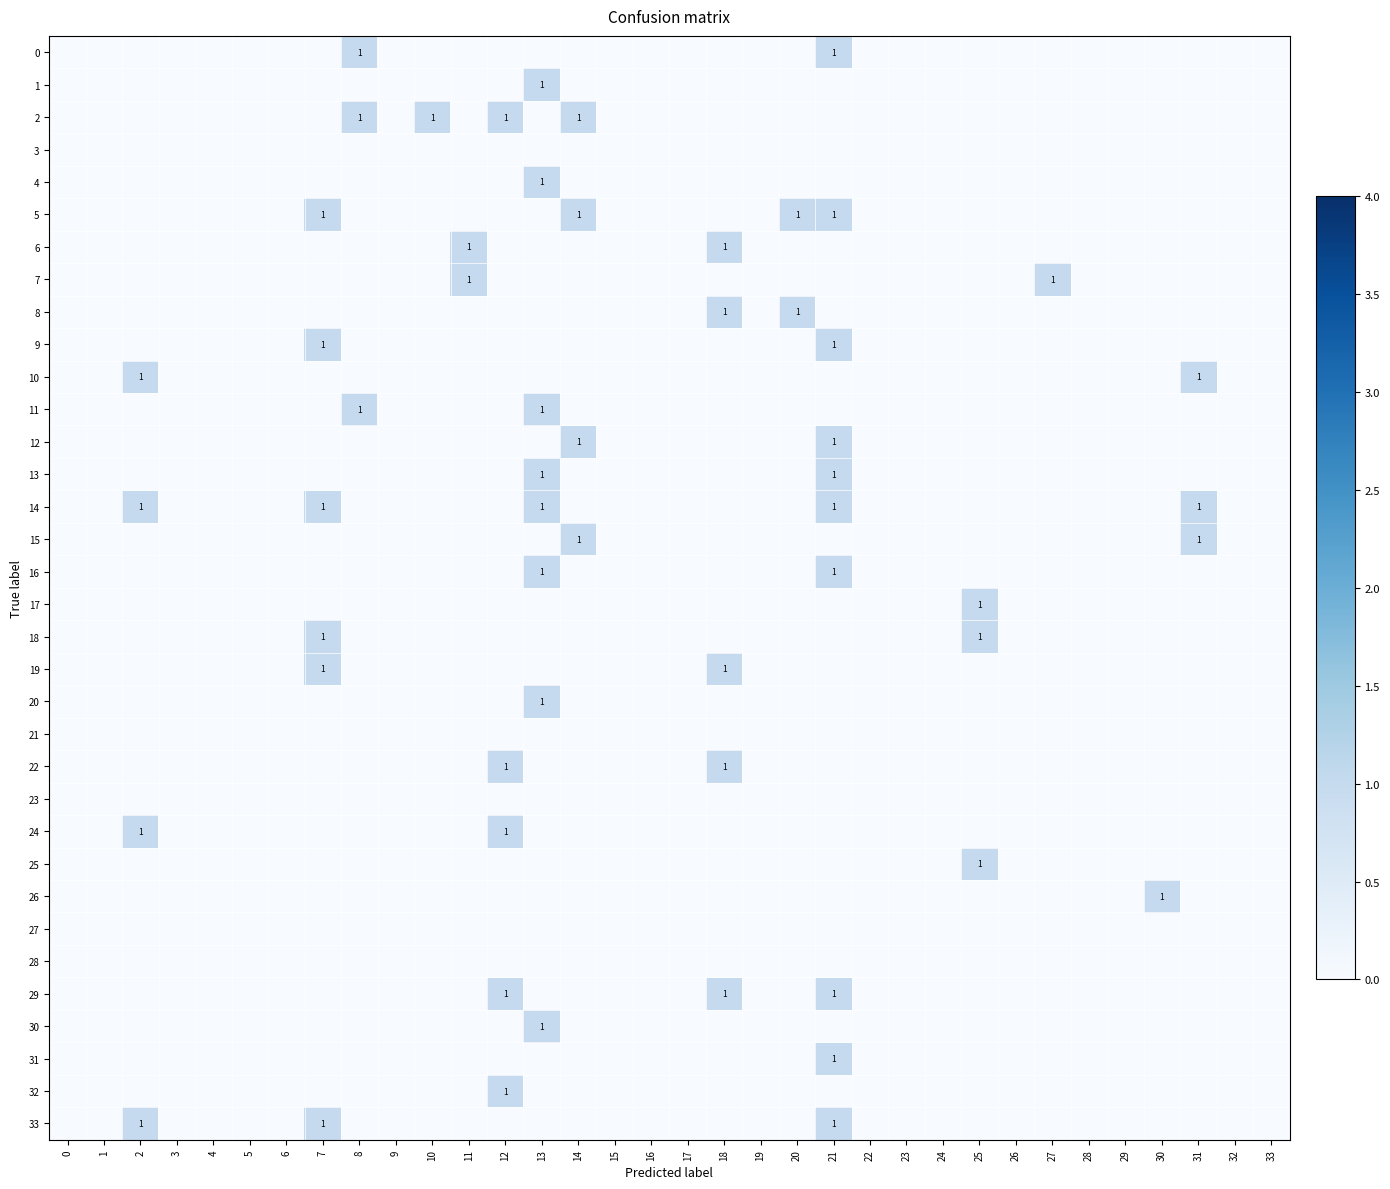

Is it true that 10 equals 1 at 31?

True